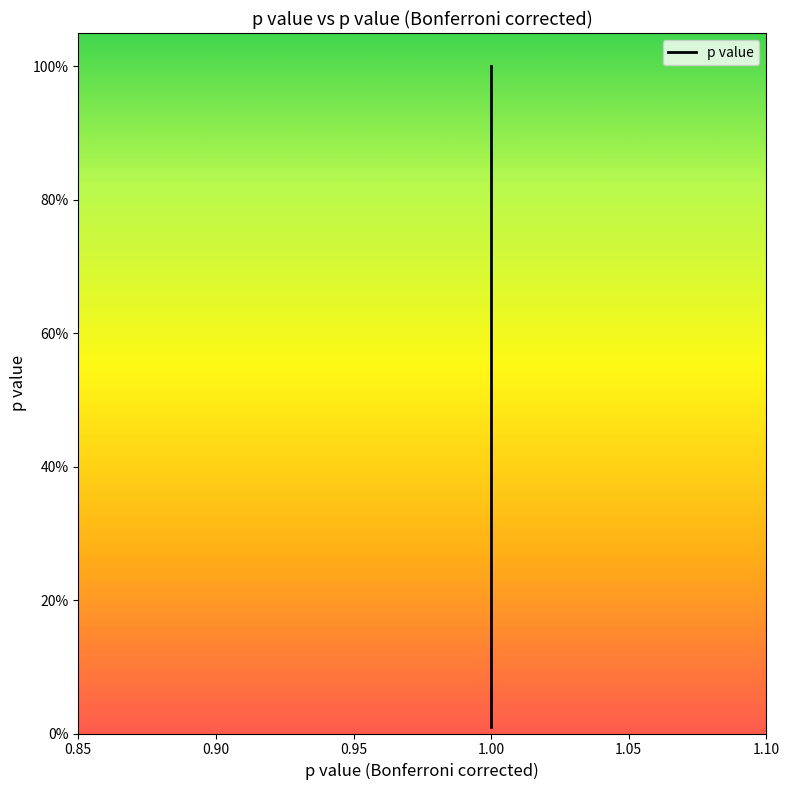

Is this an area chart (filled region under the line)?

No